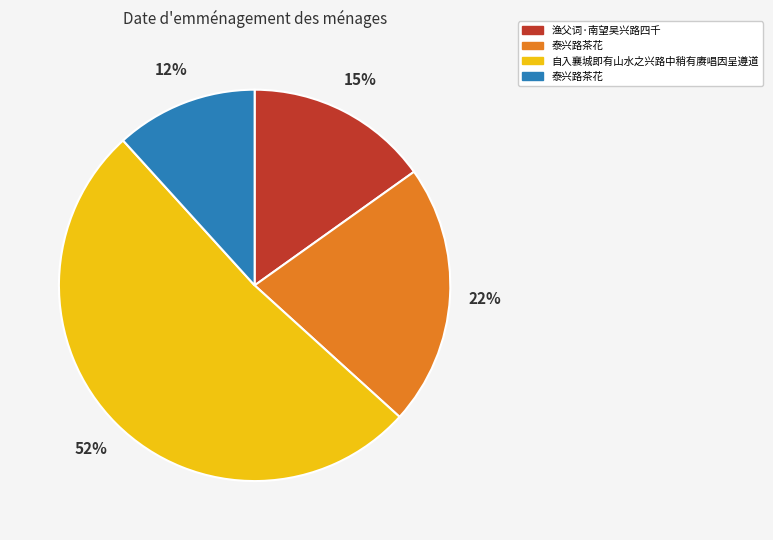

Does any single category account for the majority?

Yes